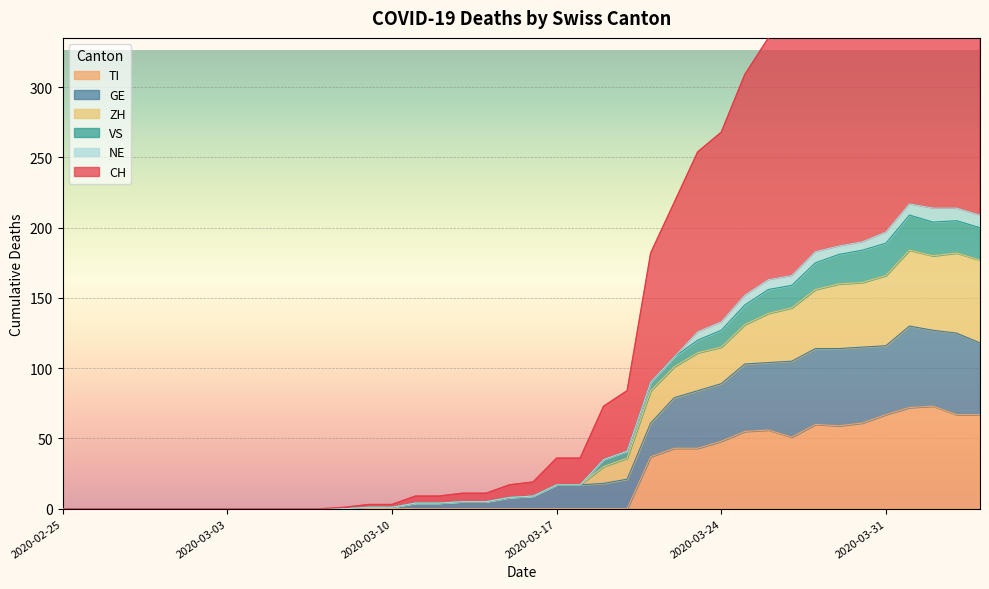

Which has a higher value, 2020-02-27 or 2020-03-20?

2020-03-20